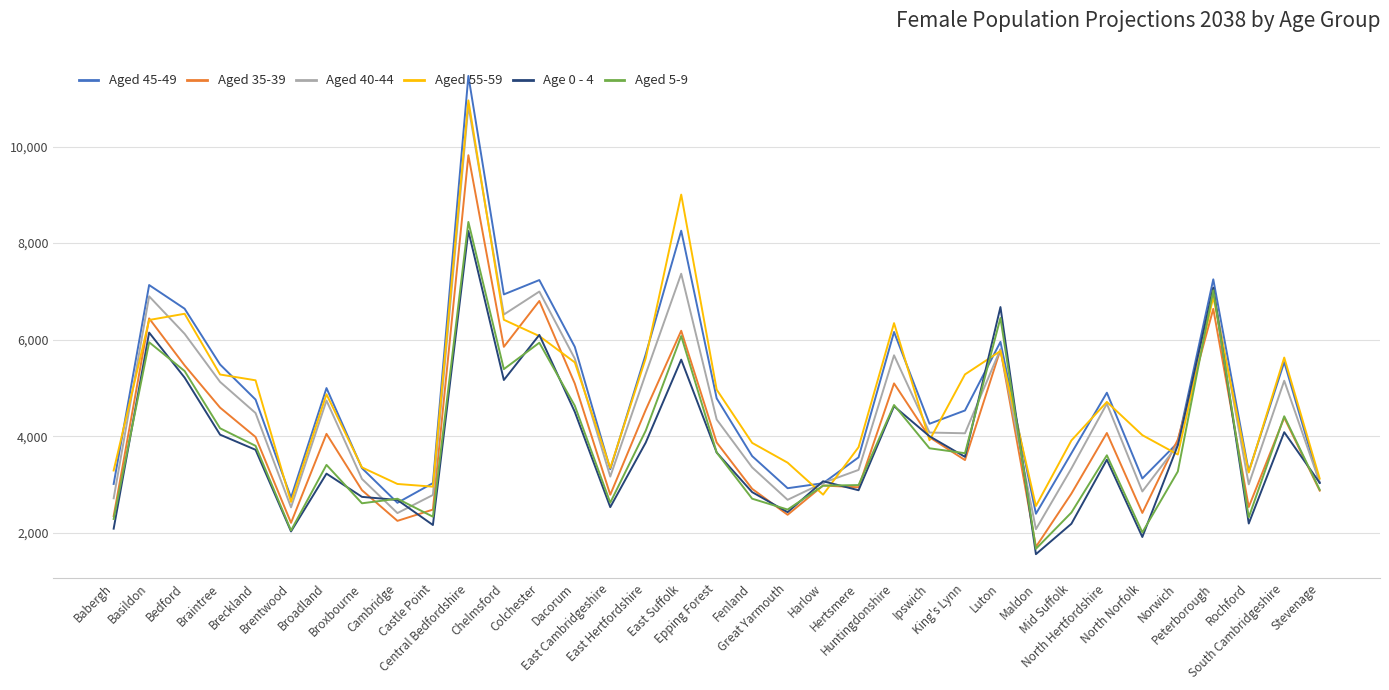

After their last crossing, which series has the higher values: Aged 40-44 or Aged 45-49?

Aged 40-44